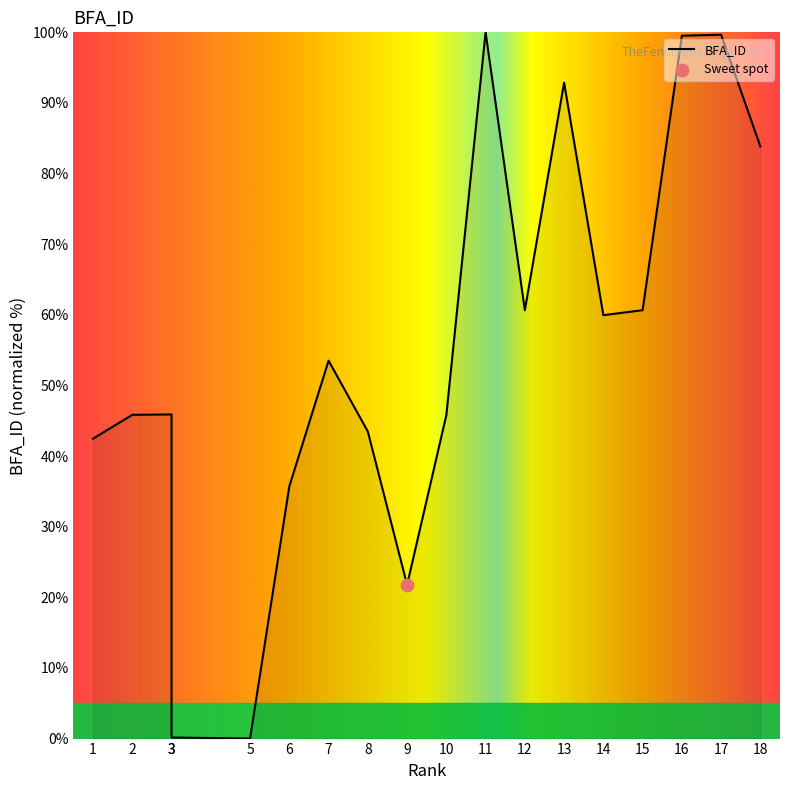

What is the change in value from 3 to 13?

+92.7